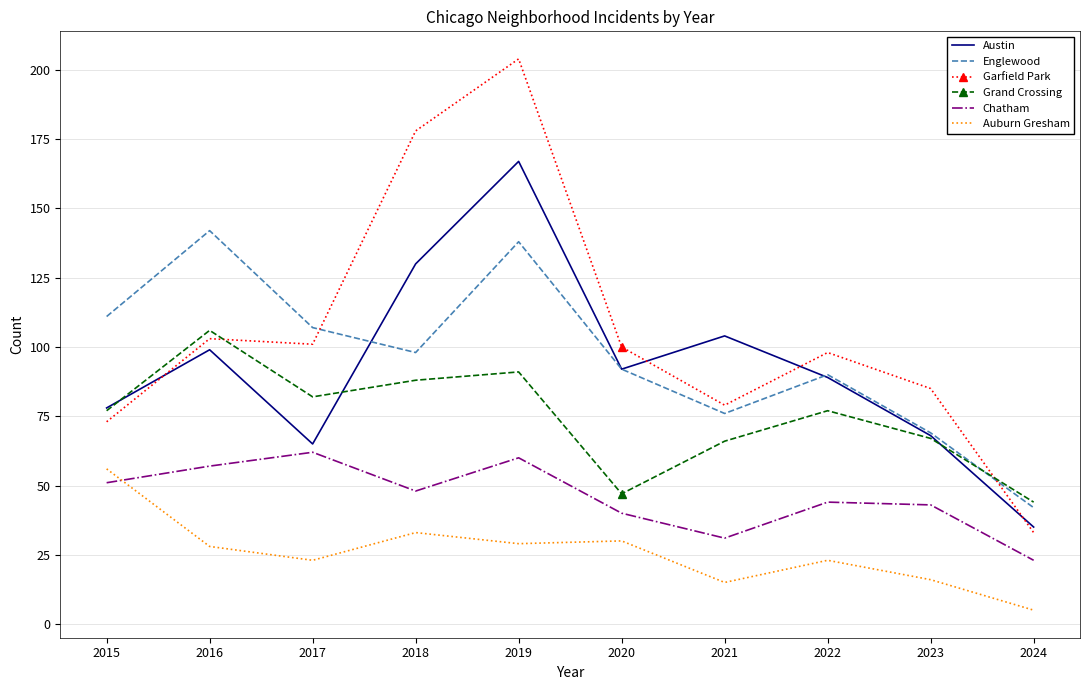

True or false: Grand Crossing has more than 0 points higher than both neighbors.

True